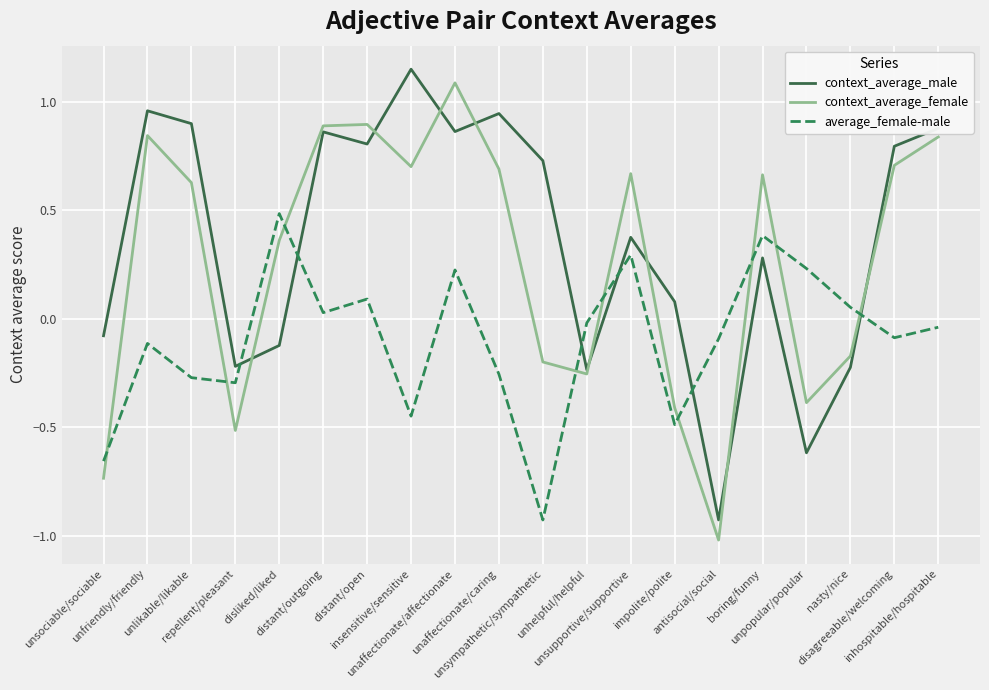

What is the smallest value displayed?

-1.0